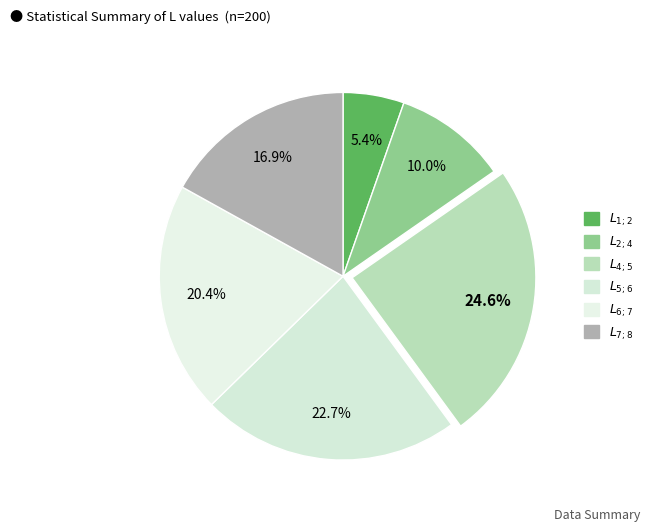

To the nearest percent, what portion does $L_{4;5}$ represent?

25%